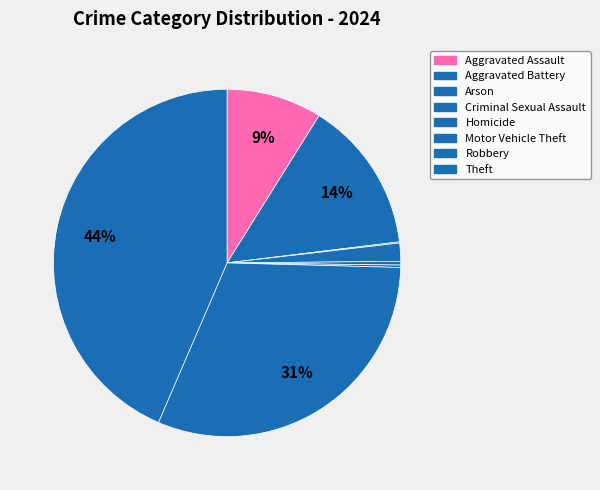

True or false: Motor Vehicle Theft accounts for 7% of the total.

False